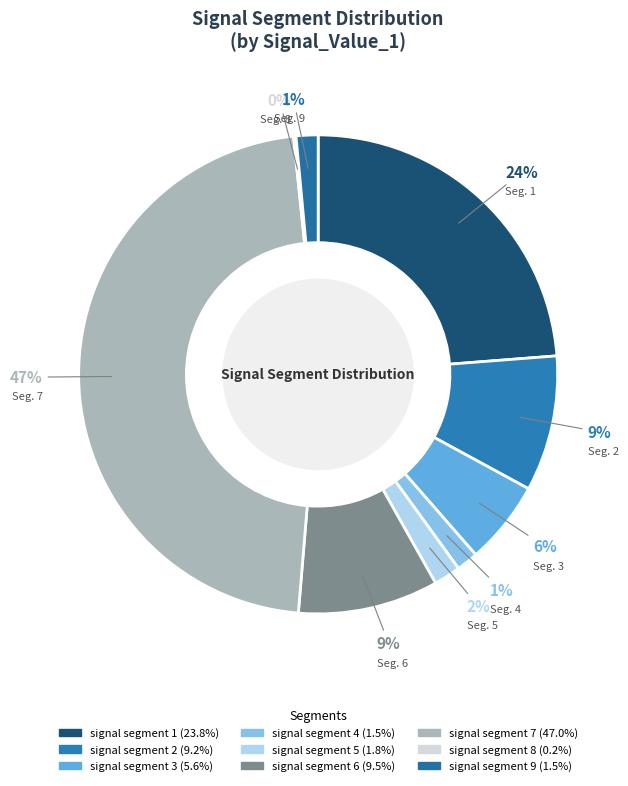

Do signal segment 7 and signal segment 4 together represent more than half of the pie?

No